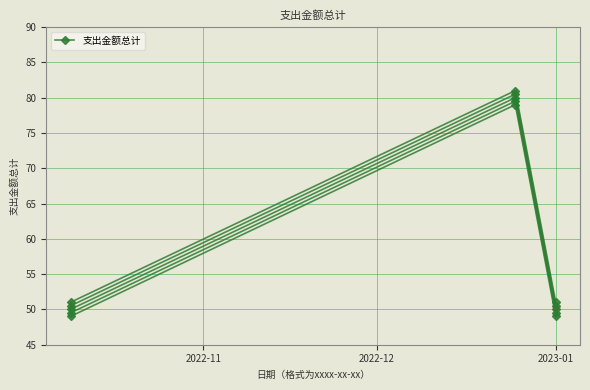

How many lines are shown in the chart?

1